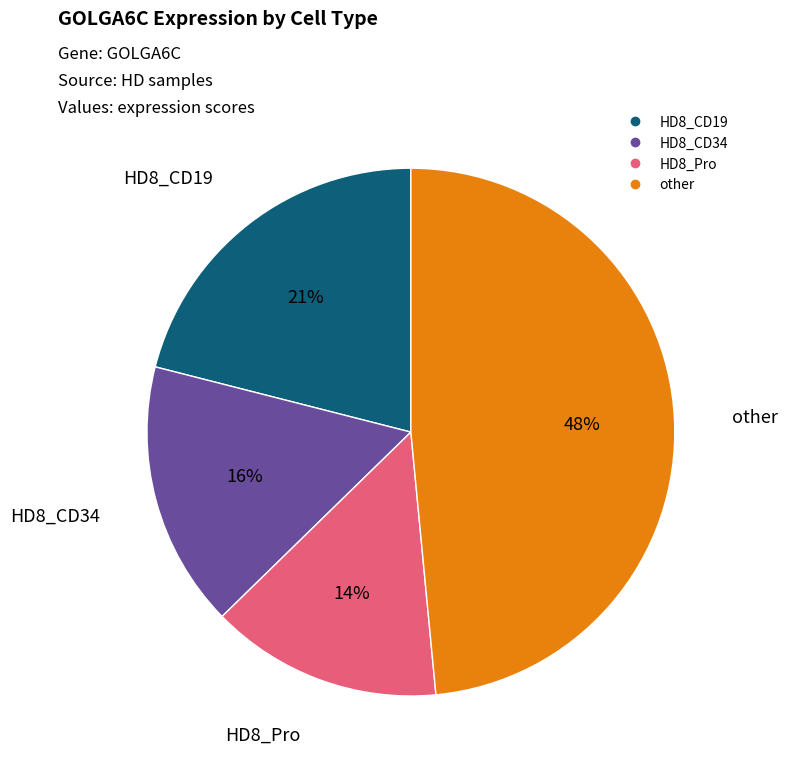

Does any single category account for the majority?

No